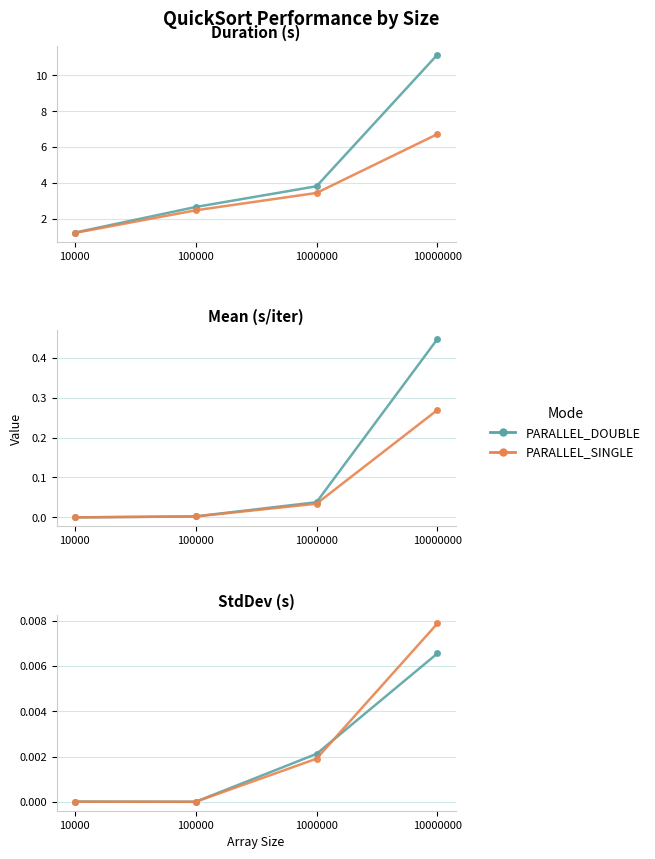

Where do PARALLEL_SINGLE and PARALLEL_DOUBLE first cross each other?

1000000 and 10000000